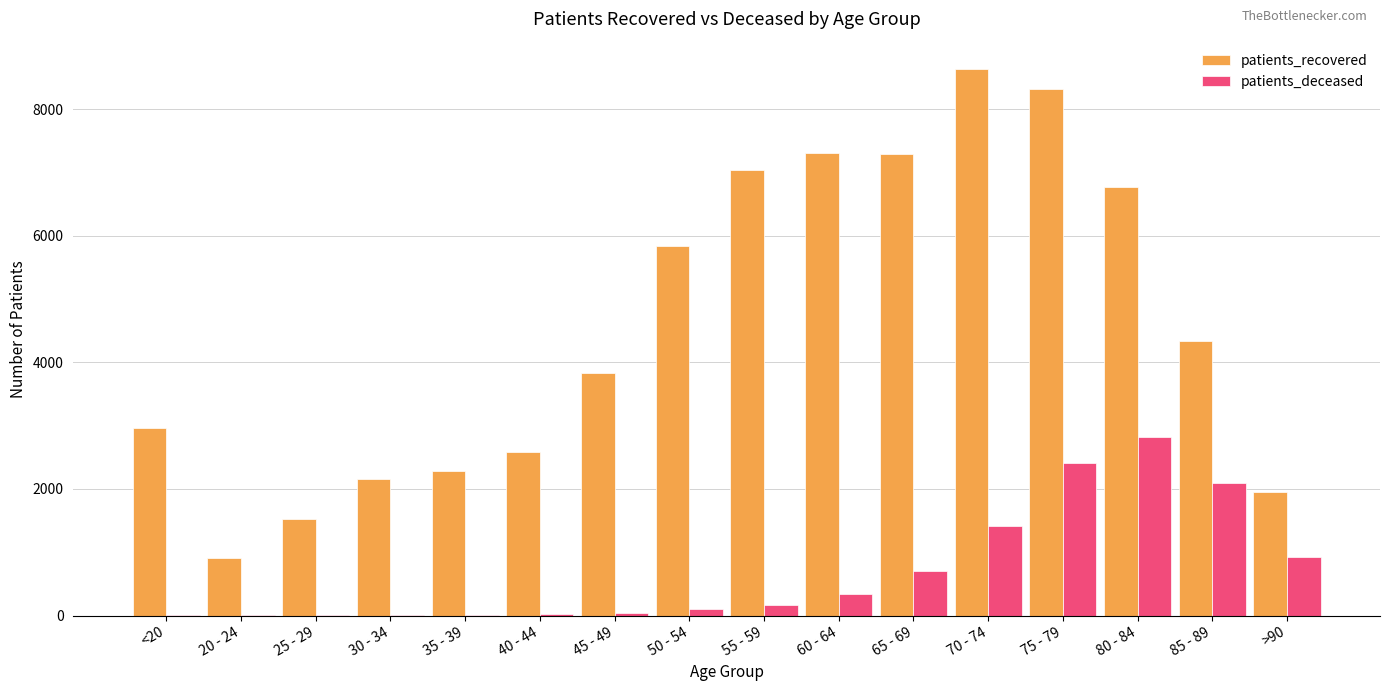

What is the sum of all patients_deceased values?

11070